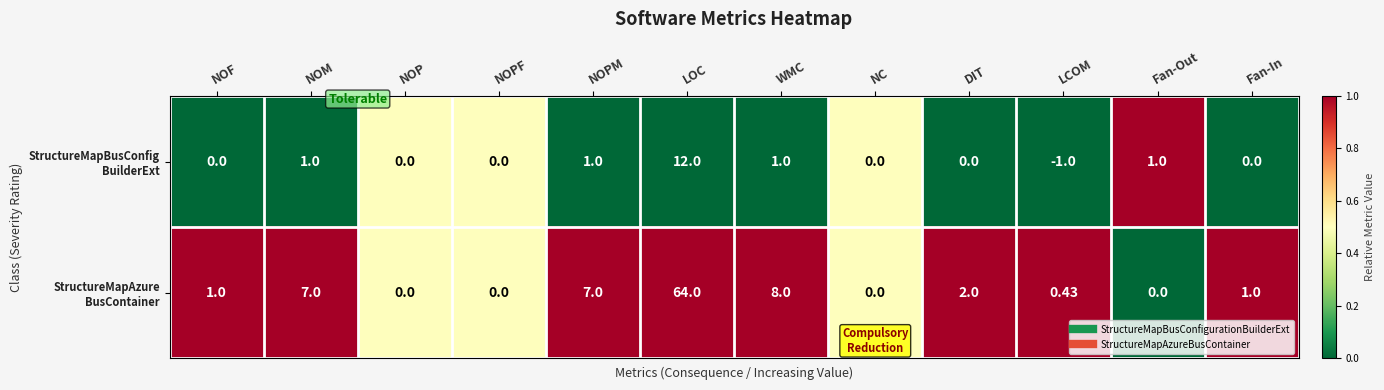

How many series are shown in this chart?

2